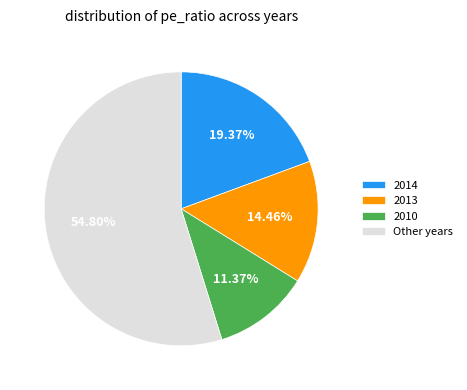

To the nearest percent, what percentage of the pie is 2010?

11%